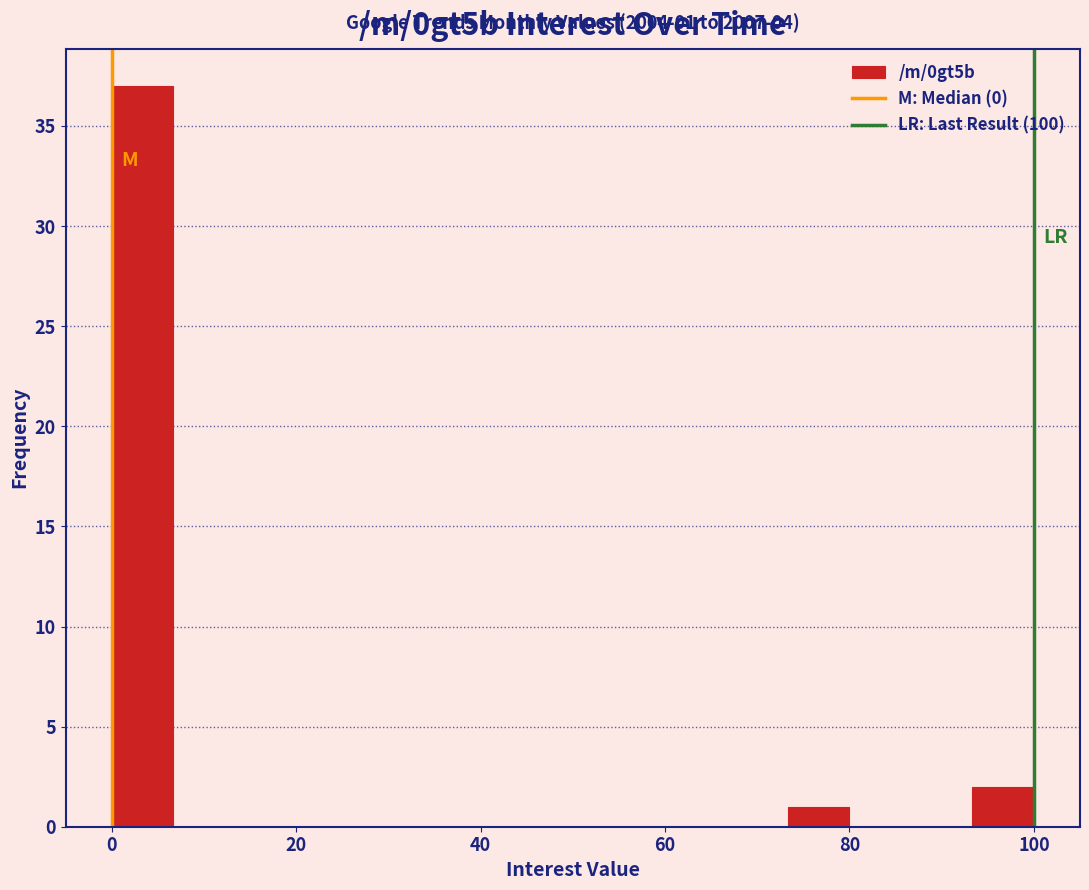

Around what value on the x-axis is the tallest bar? Give the approximate position of its centre, as read against the axis.

4